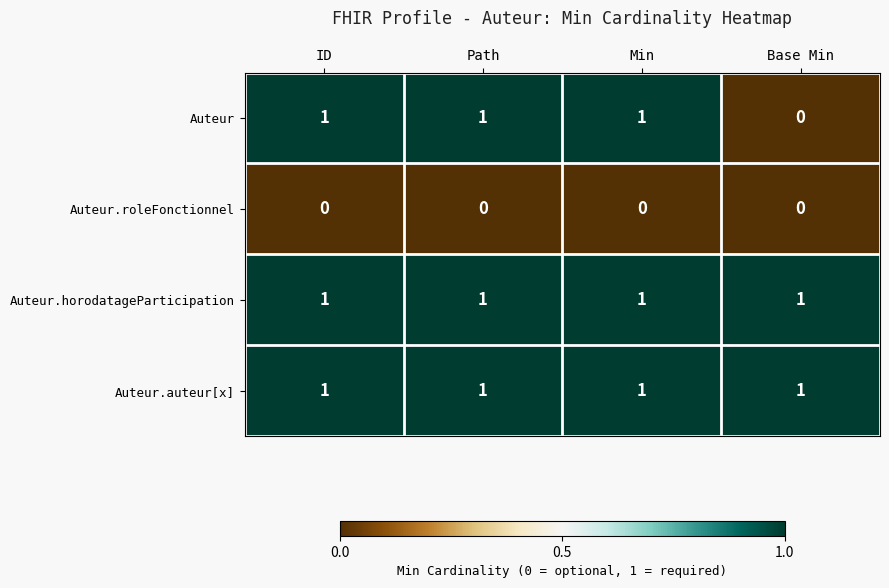

Is it true that Auteur.auteur[x] equals 0 at Path?

False